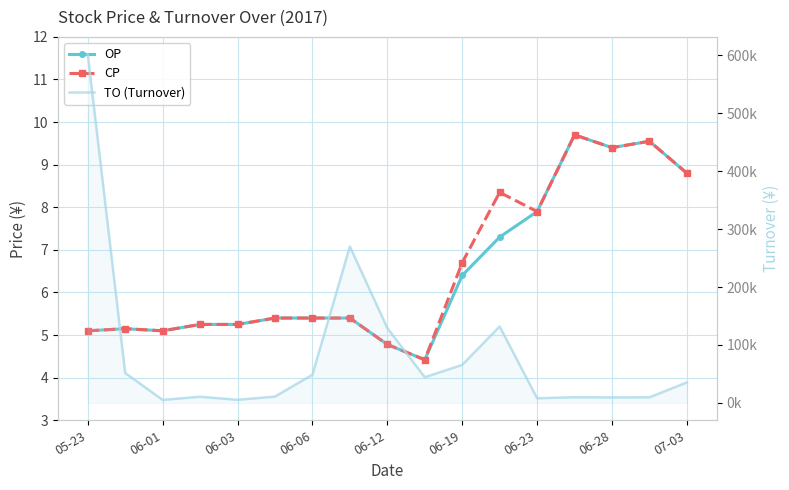

Reading left to right, what are all the values shown in this chart?

OP: 5.1	5.2	5.1	5.2	5.2	5.4	5.4	5.4	4.8	4.4	6.4	7.3	7.9	9.7	9.4	9.6	8.8
CP: 5.1	5.2	5.1	5.2	5.2	5.4	5.4	5.4	4.8	4.4	6.7	8.3	7.9	9.7	9.4	9.6	8.8
TO (Turnover): 601800.0	51500.0	5100.0	10500.0	5250.0	10800.0	48600.0	270000.0	129060.0	44200.0	65500.0	131900.0	7900.0	9700.0	9400.0	9550.0	35200.0